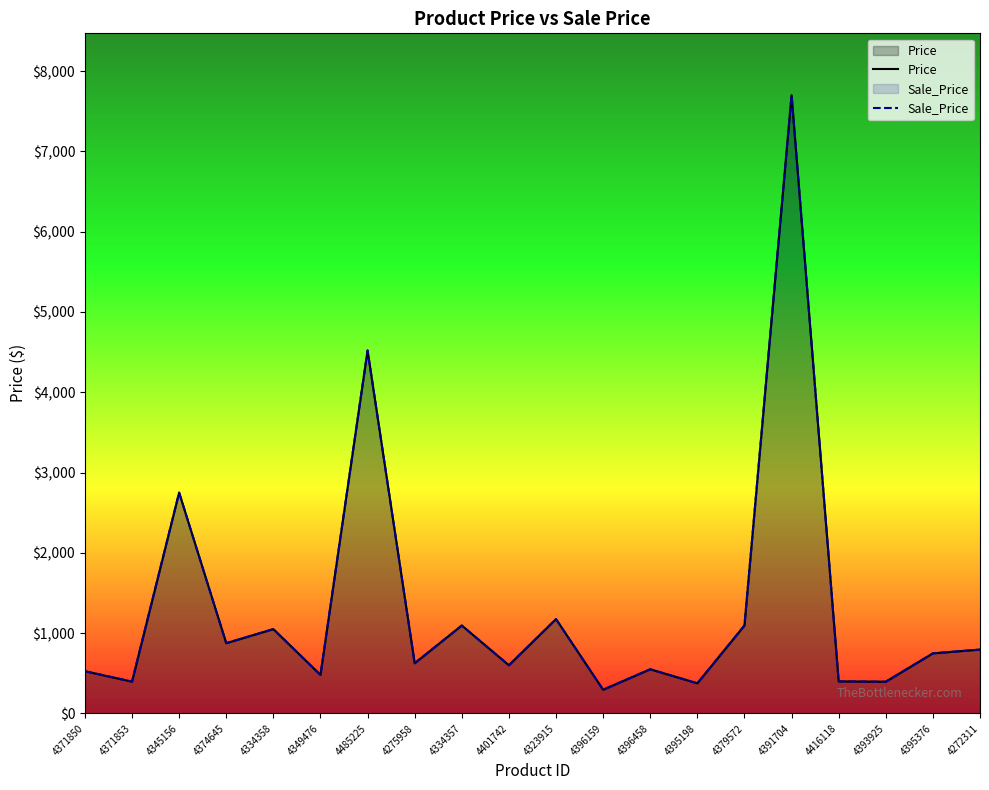

How many interior local valleys does the Price series have?

8